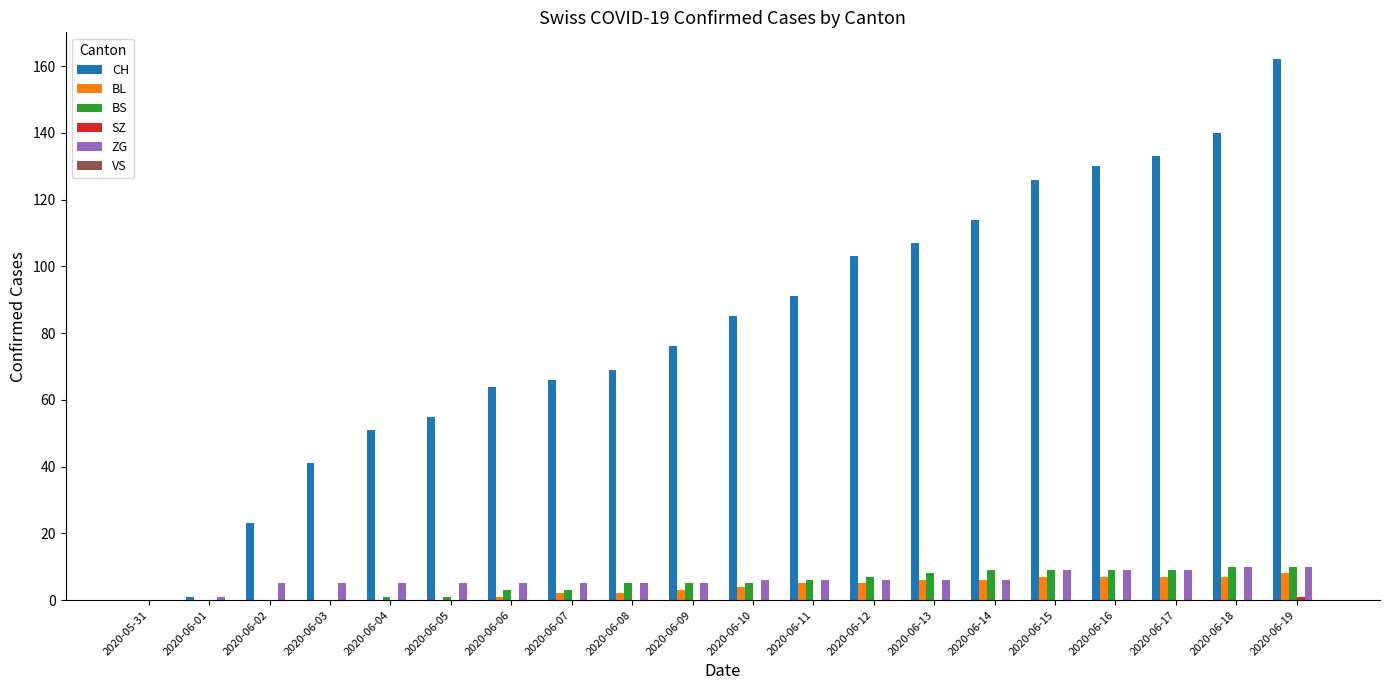

What is the sum of the CH values at 2020-06-10 and 2020-06-12?

188